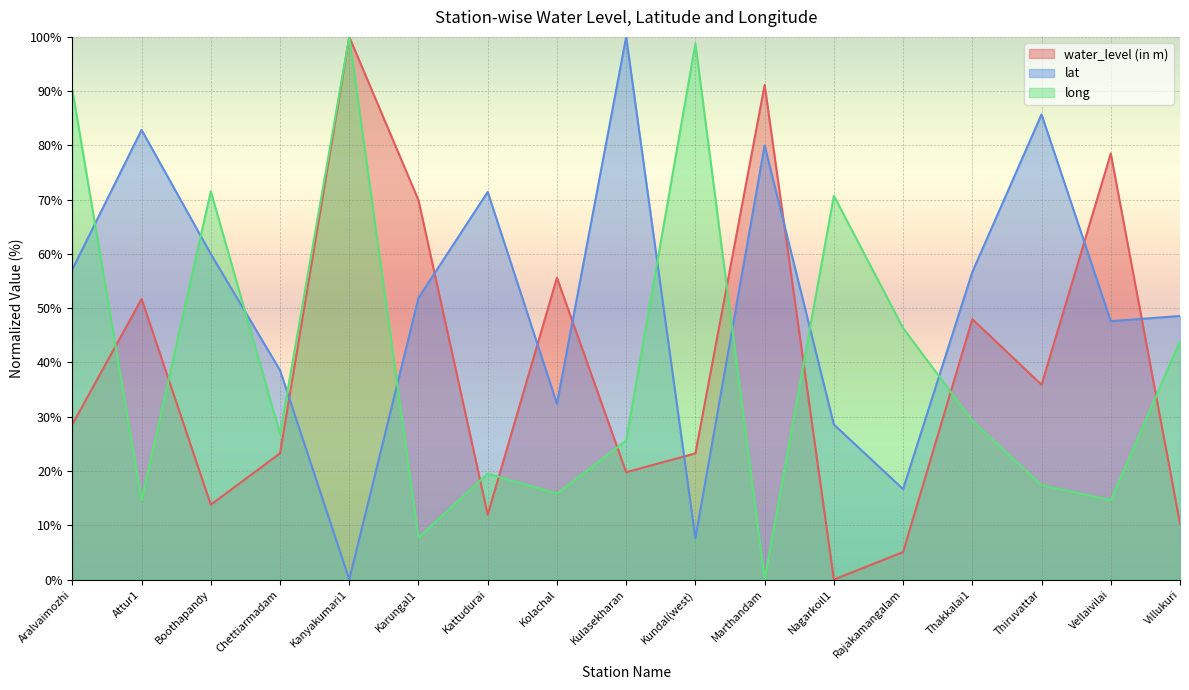

How many lines are shown in the chart?

3